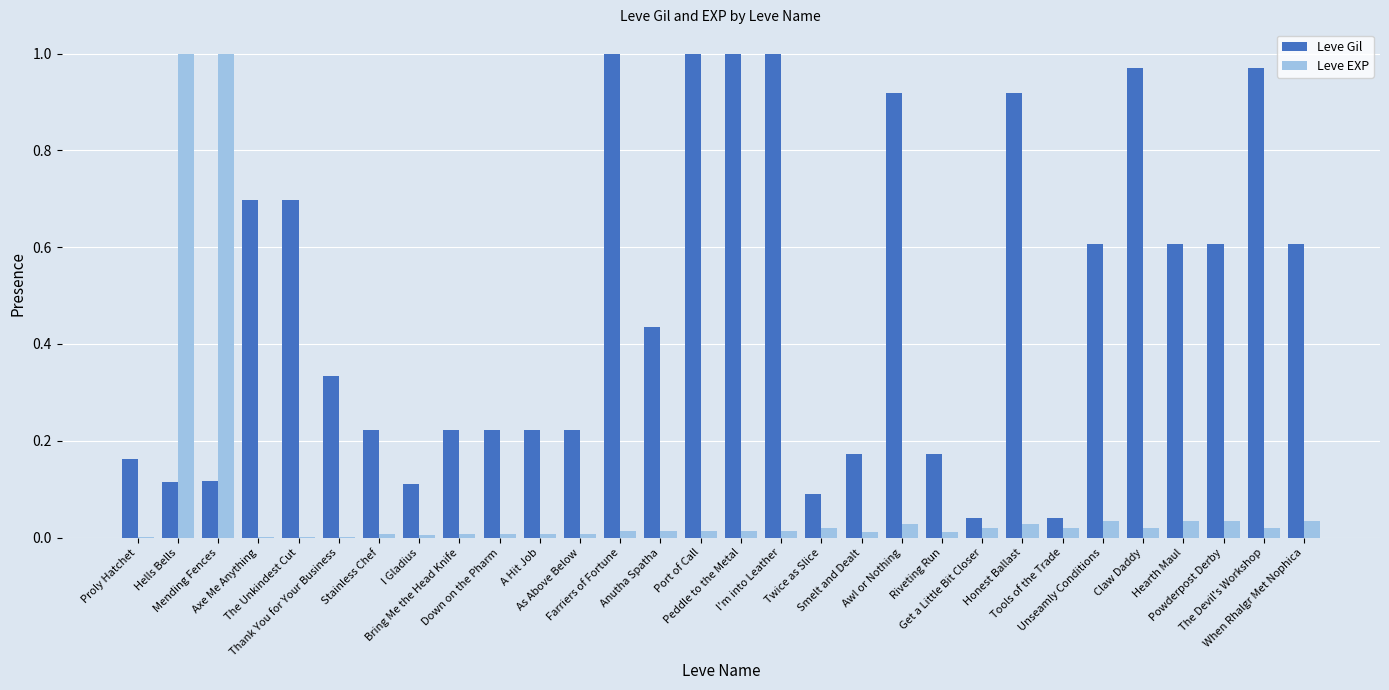

The Leve Gil series shows 1.0 at I'm into Leather. True or false?

True